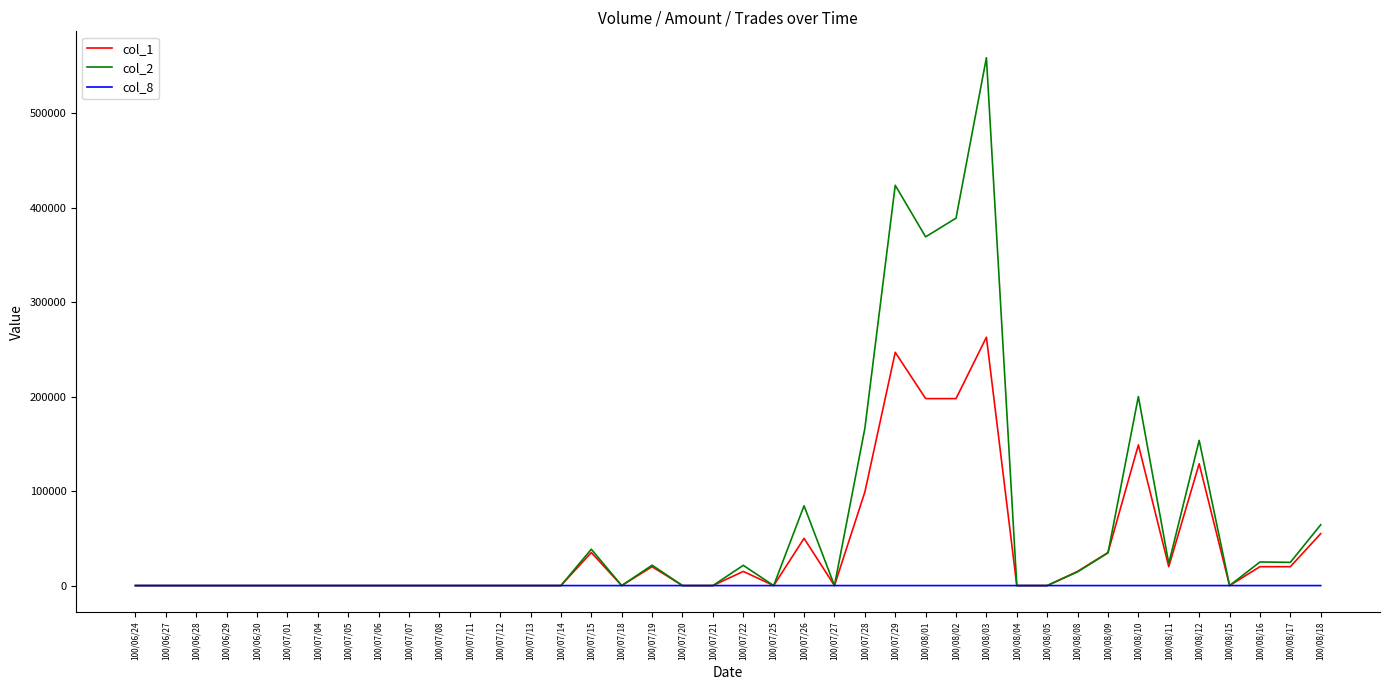

Which series has the largest range (max minus min)?

col_2